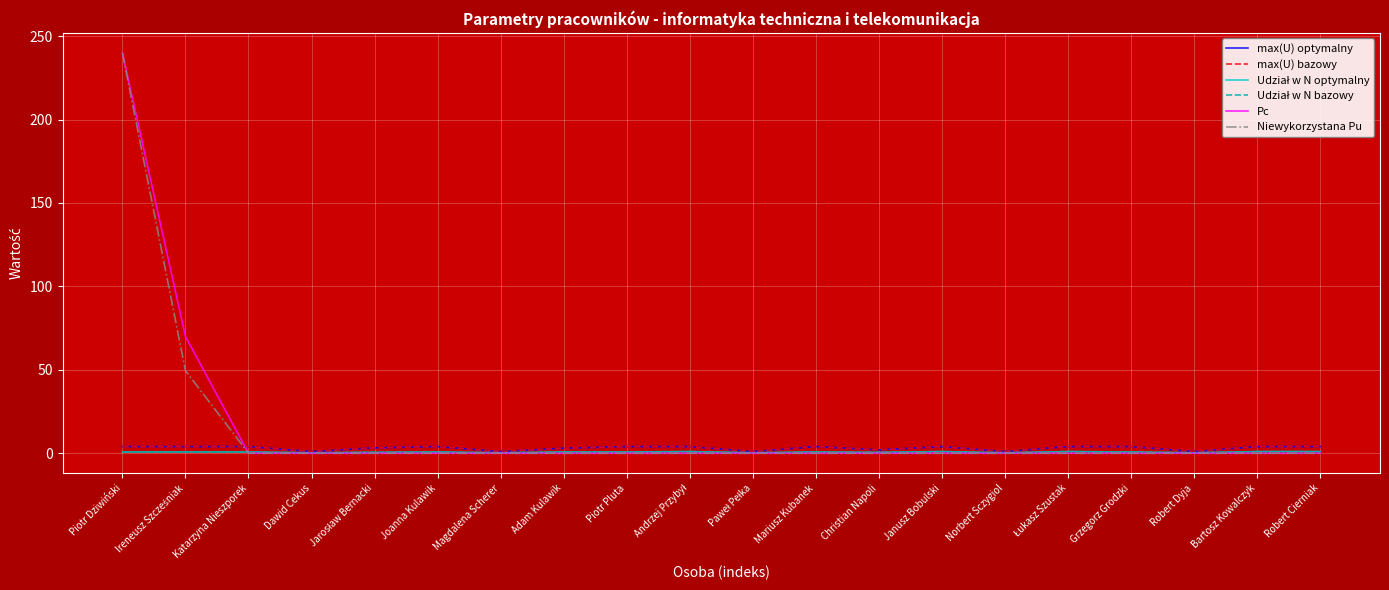

Reading left to right, list all the values displayed in this chart.

max(U) optymalny: 4.0	4.0	4.0	1.0	3.2	4.0	1.0	3.0	4.0	4.0	1.0	4.0	2.0	4.0	1.0	4.0	4.0	1.0	4.0	4.0
max(U) bazowy: 4.0	4.0	4.0	1.0	3.2	4.0	1.0	3.0	4.0	4.0	1.0	4.0	2.0	4.0	1.0	4.0	4.0	1.0	4.0	4.0
Udział w N optymalny: 0.8	0.8	0.8	0.2	0.6	0.8	0.2	0.8	0.8	1.0	0.2	0.8	0.5	1.0	0.2	1.0	0.8	0.2	1.0	1.0
Udział w N bazowy: 0.8	0.8	0.8	0.2	0.6	0.8	0.2	0.8	0.8	1.0	0.2	0.8	0.5	1.0	0.2	1.0	0.8	0.2	1.0	1.0
Pc: 240.0	70.0	0.0	0.0	0.0	0.0	0.0	0.0	0.0	0.0	0.0	0.0	0.0	0.0	0.0	0.0	0.0	0.0	0.0	0.0
Niewykorzystana Pu: 240.0	49.5	0.0	0.0	0.0	0.0	0.0	0.0	0.0	0.0	0.0	0.0	0.0	0.0	0.0	0.0	0.0	0.0	0.0	0.0